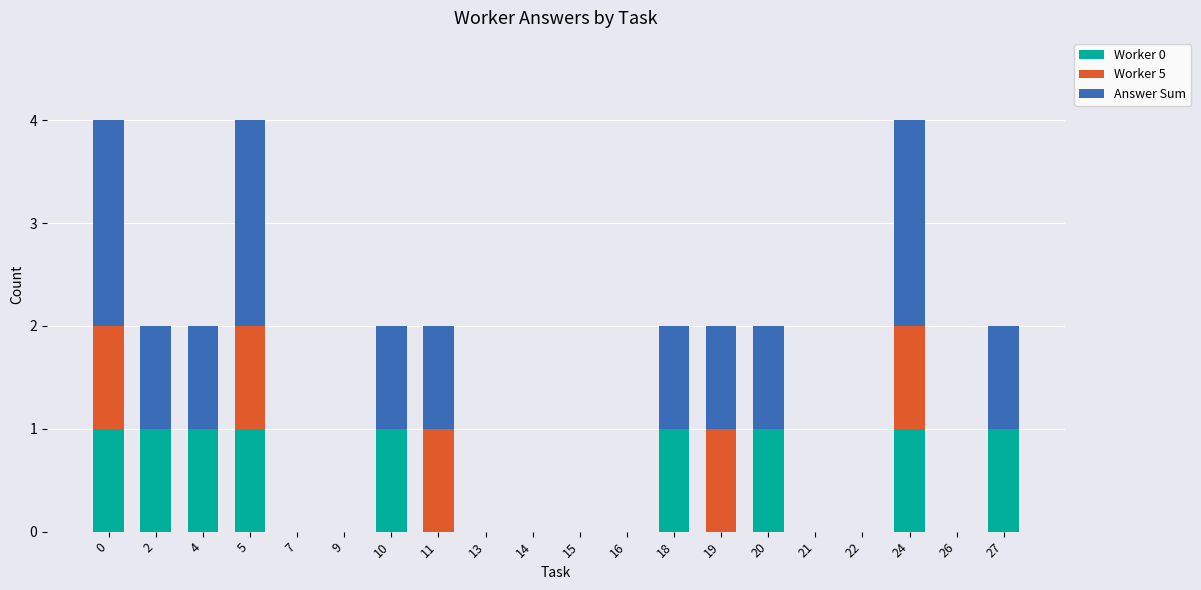

The value of Worker 0 at 13 is 1. True or false?

False